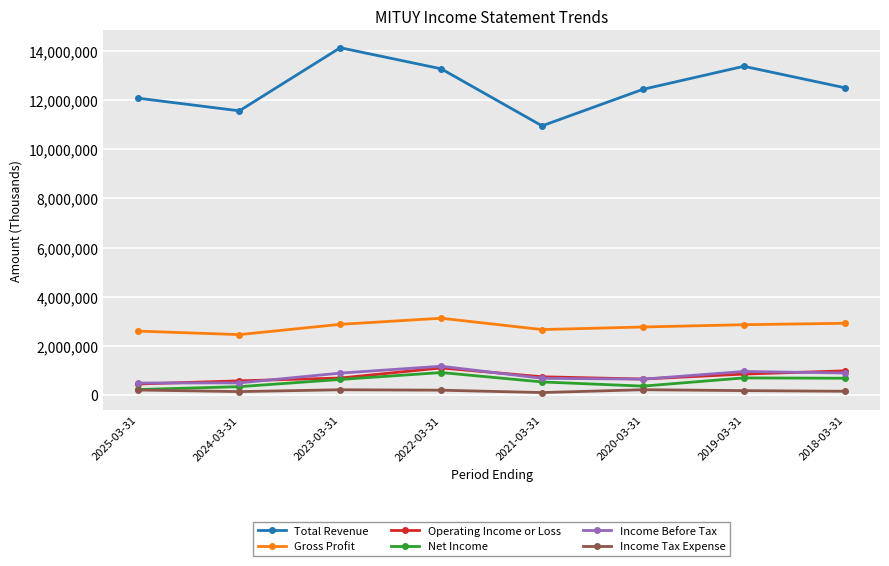

What is the minimum value shown in the chart?

90600